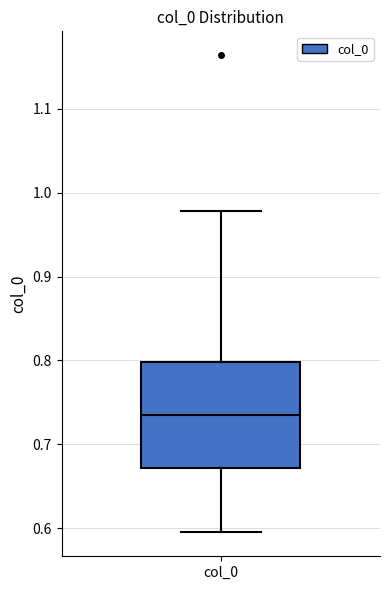

Transcribe this box plot: give where the median line is, the range the box spans, and where the two whiskers end, as read against the y-axis. The values are not printed on the chart, so give them approximately, as read against the axis.

median 0.73, box 0.67 to 0.80, whiskers 0.59 to 0.98